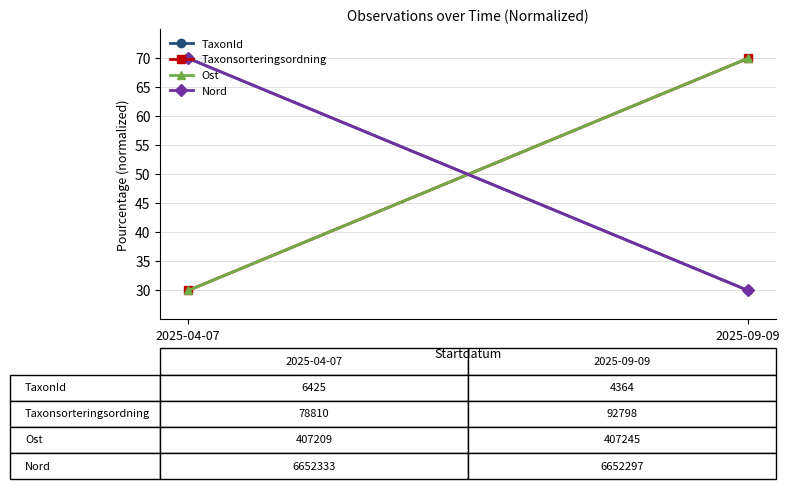

How many distinct data groups are displayed?

4